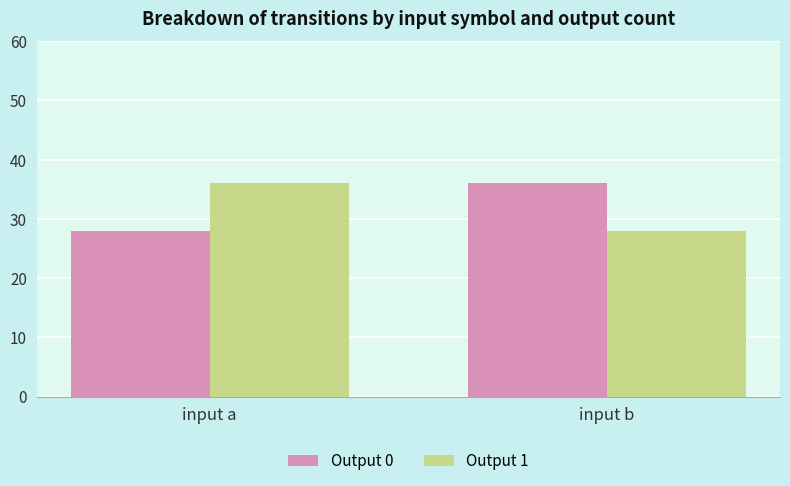

What is the spread (max minus min) of values at input a?

8